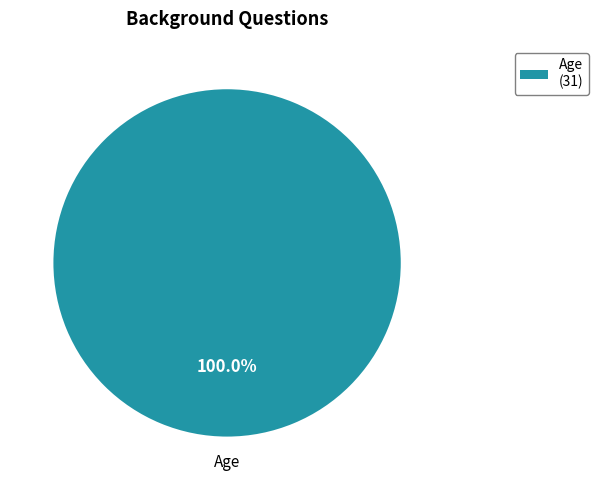

What is the majority slice?

Age (31)